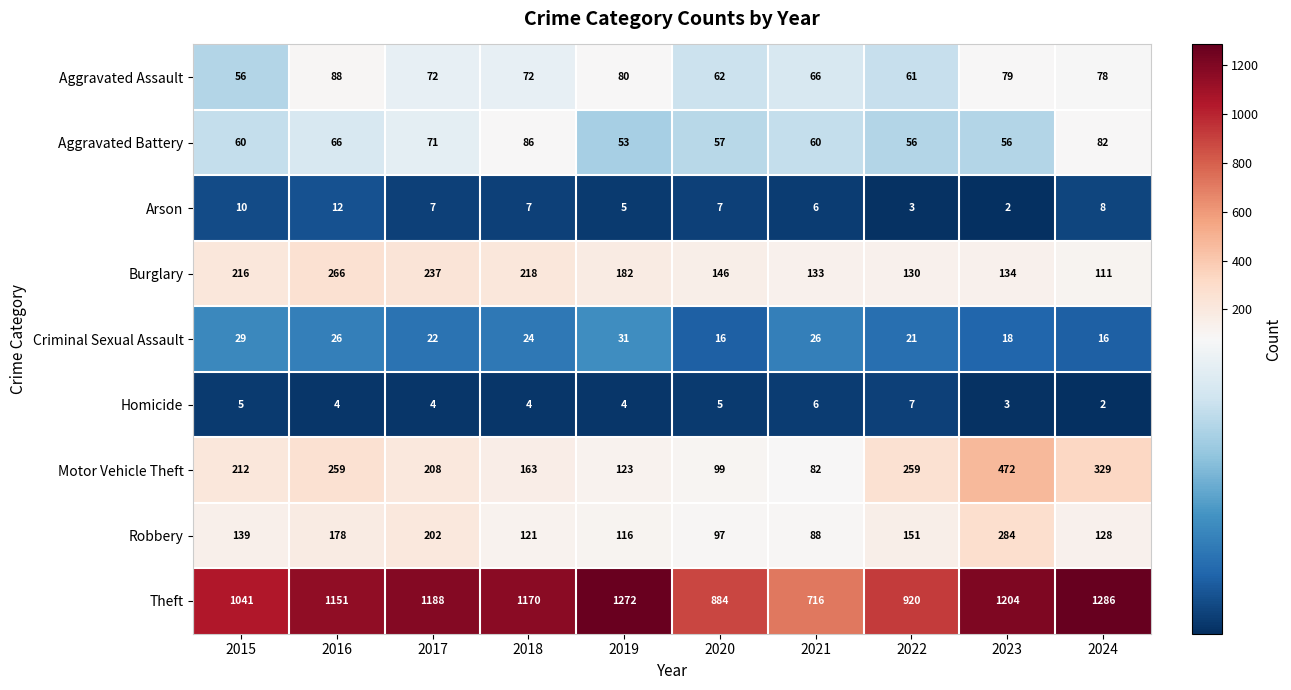

Which series has the widest spread of values?

Theft